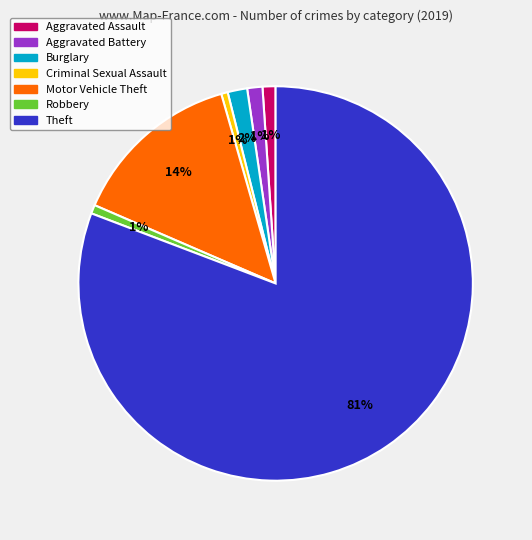

To the nearest percent, what is the combined percentage of Aggravated Battery and Burglary?

3%